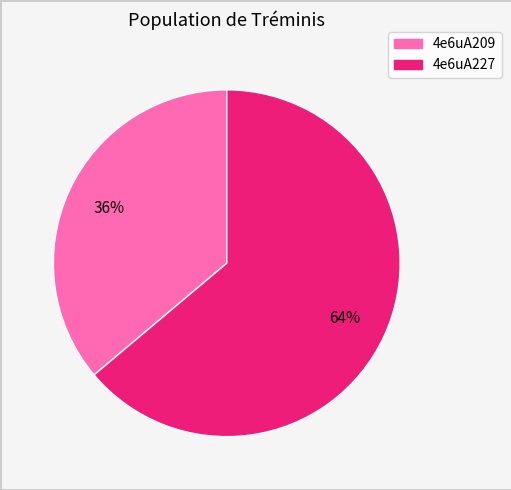

Which slice is the smallest?

4e6uA209